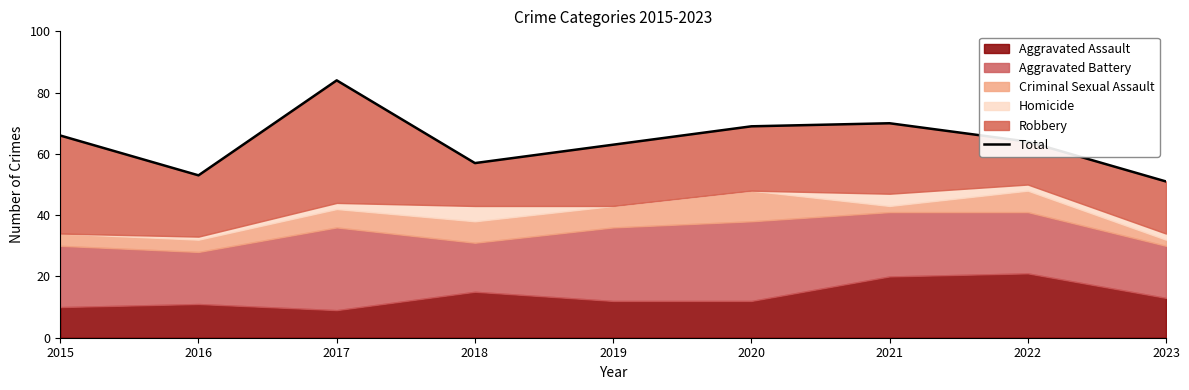

How many values are below 64?

4